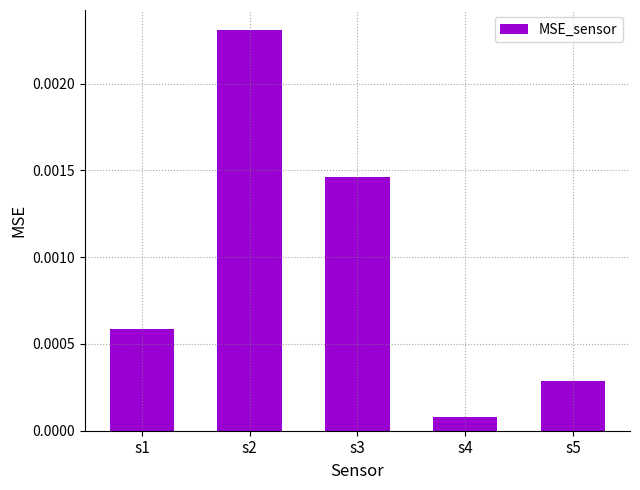

Which category has the lowest value across all series?

s4